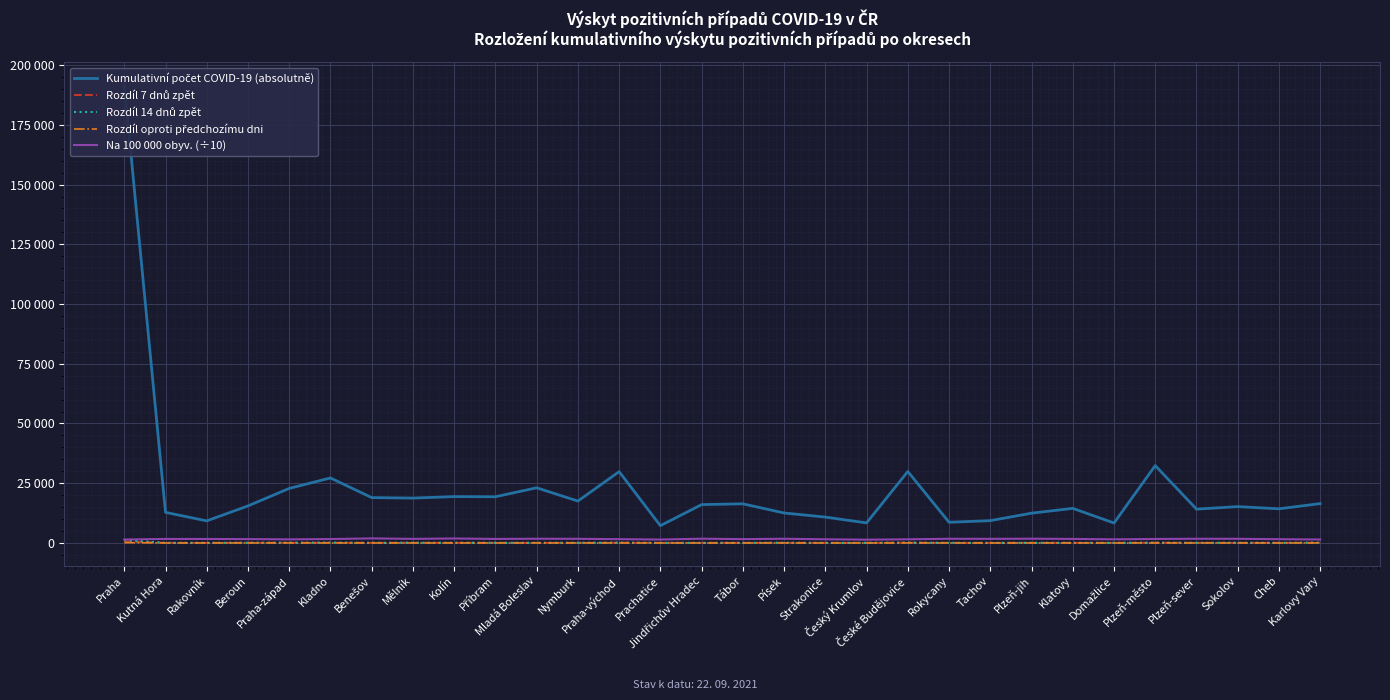

True or false: Kumulativní počet COVID-19 (absolutně) has more than 0 interior local peaks.

True